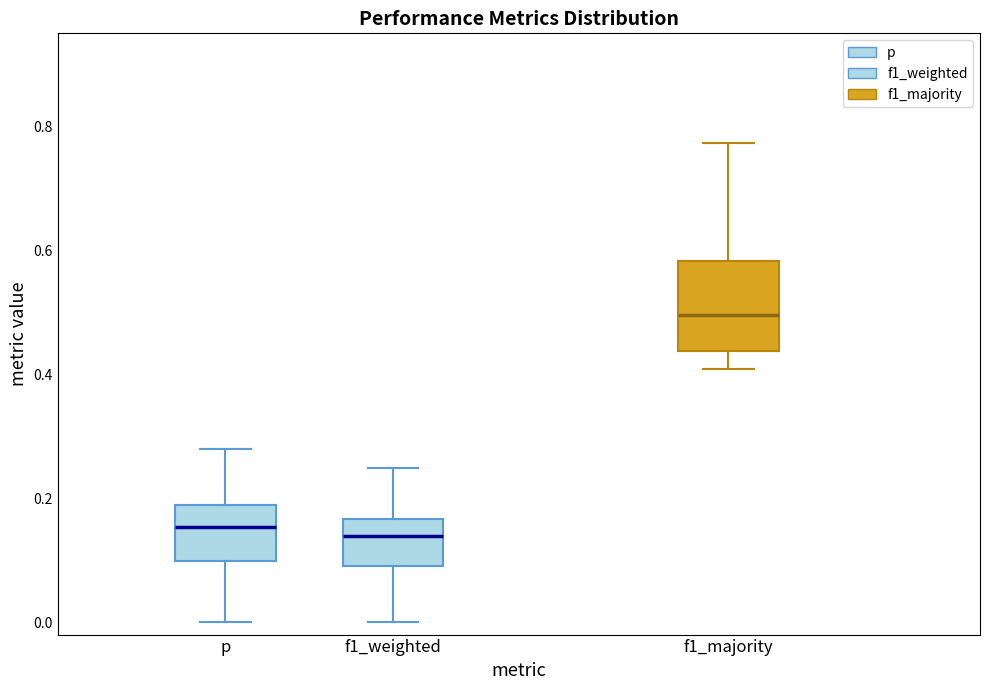

Which box is the tallest, from its lower edge to its upper edge?

f1_majority